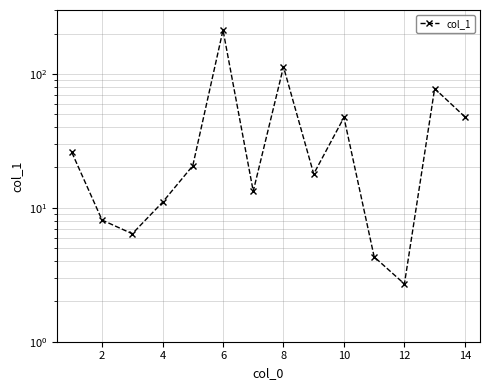

Does the chart have visible grid lines?

Yes